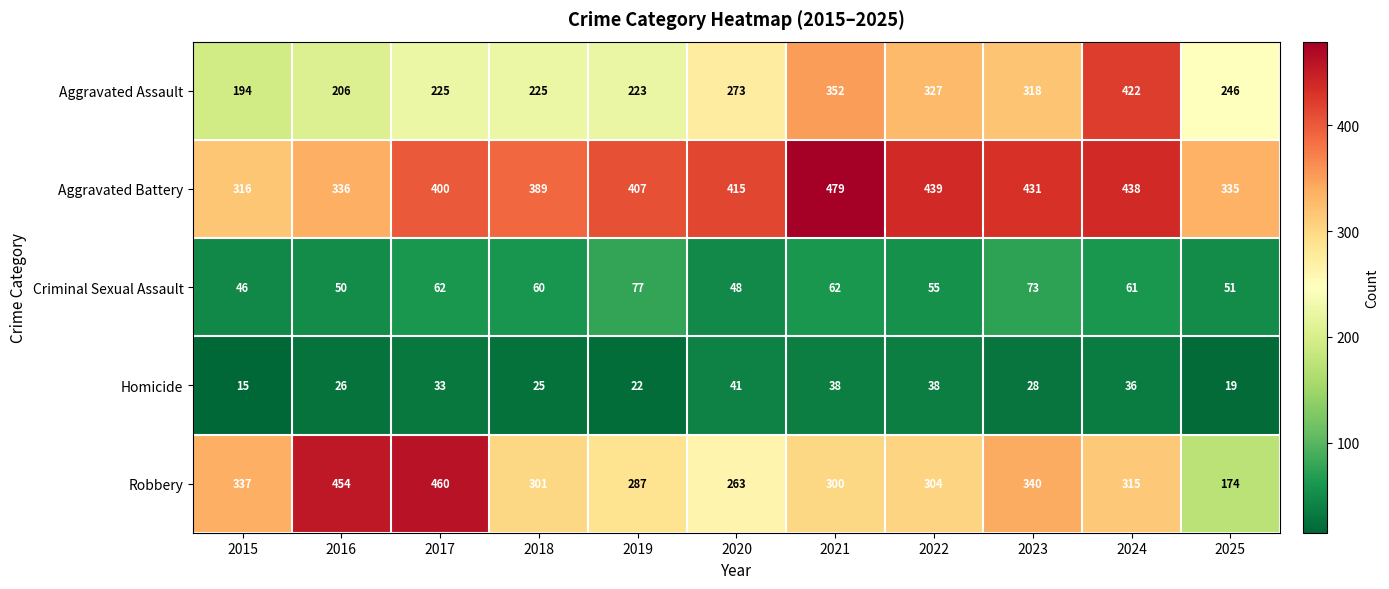

What is the difference between the maximum and minimum values in the Robbery series?

286